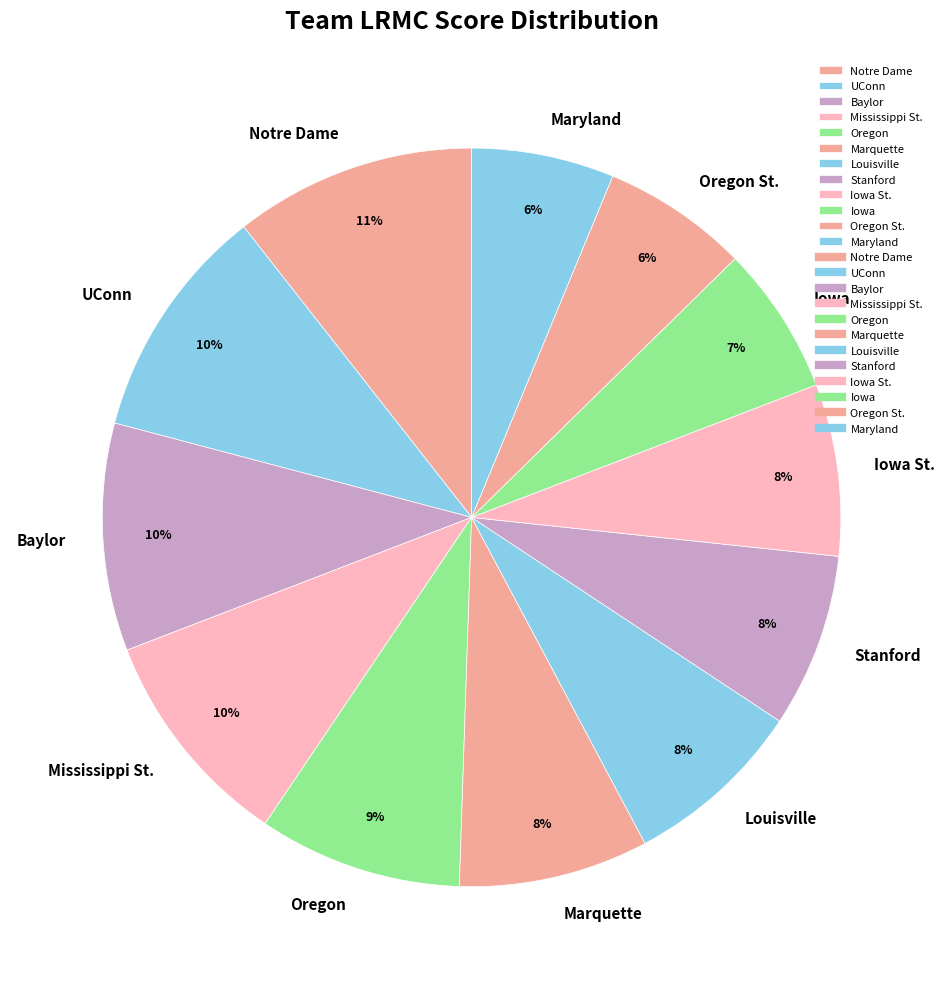

Is the sum of Louisville and Stanford greater than half?

No